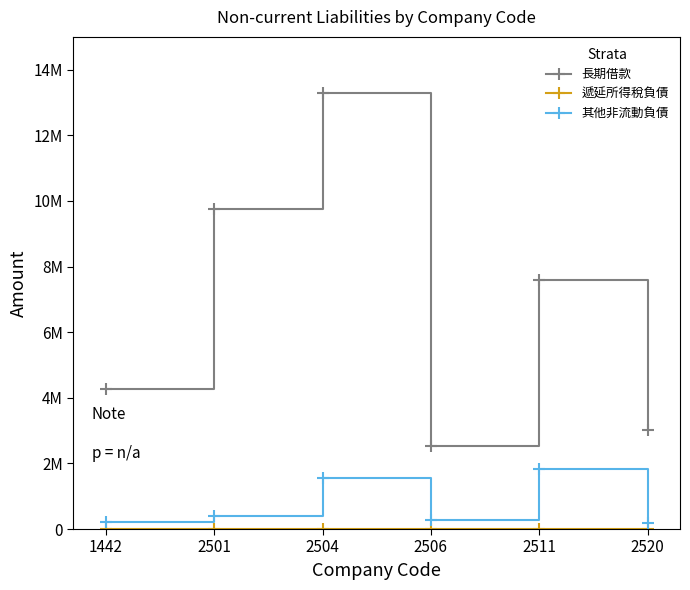

The 長期借款 series shows 4049795 at 2504. True or false?

False